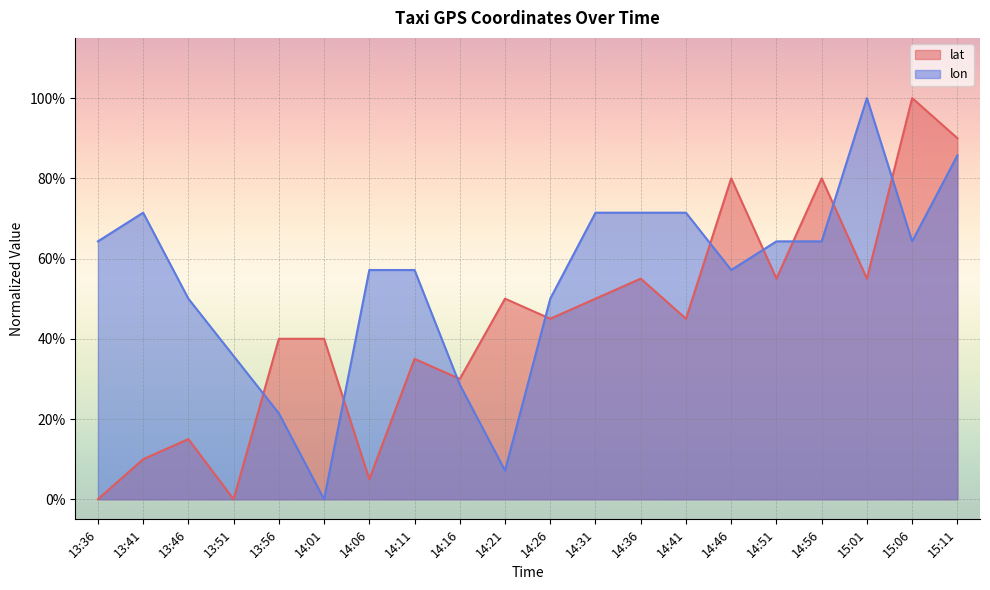

Where is lat nearest to the value 0?

13:36